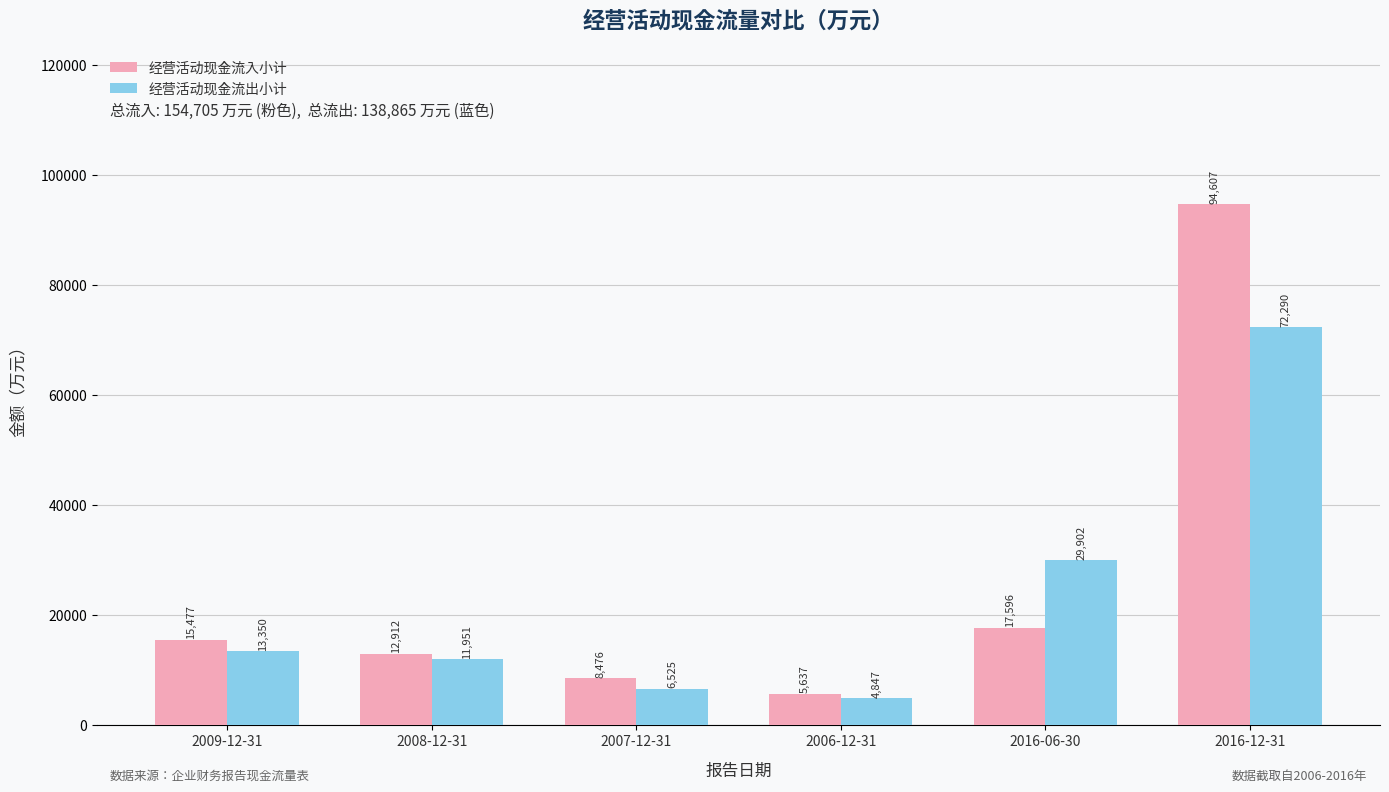

Between 2007-12-31 and 2016-12-31, which series saw the biggest shift?

经营活动现金流入小计